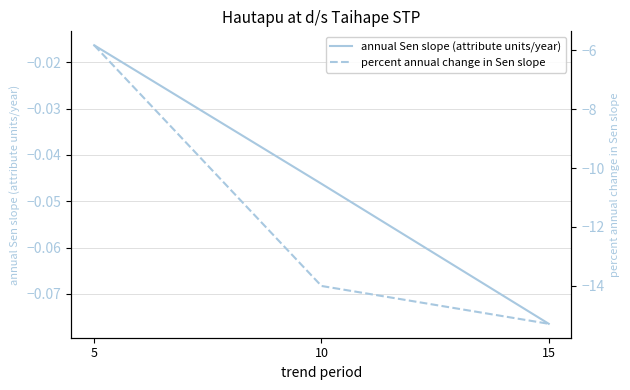

Read the annual Sen slope (attribute units/year) value at 15.

-0.1